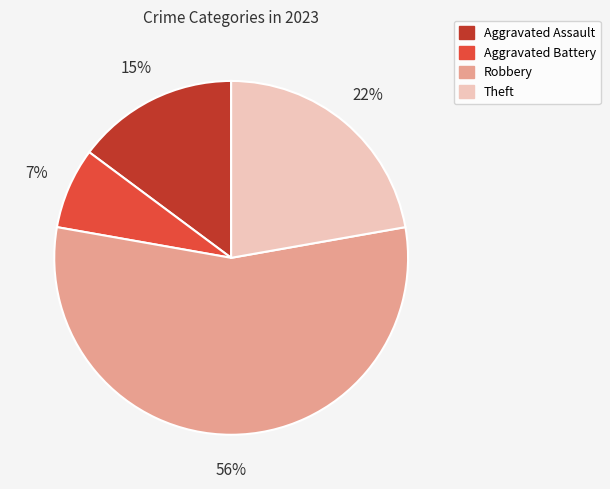

Approximately how many times larger is the value at Aggravated Assault compared to Robbery?

0.3